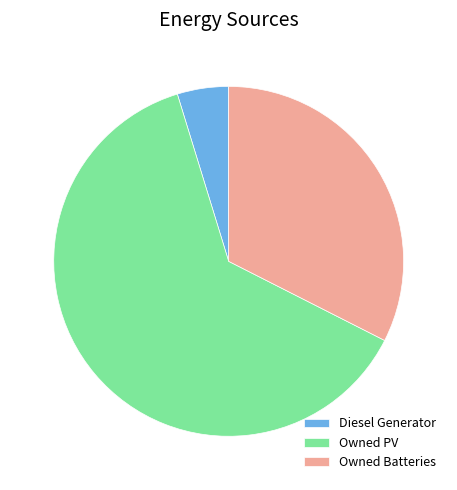

Which slice is the smallest?

Diesel Generator